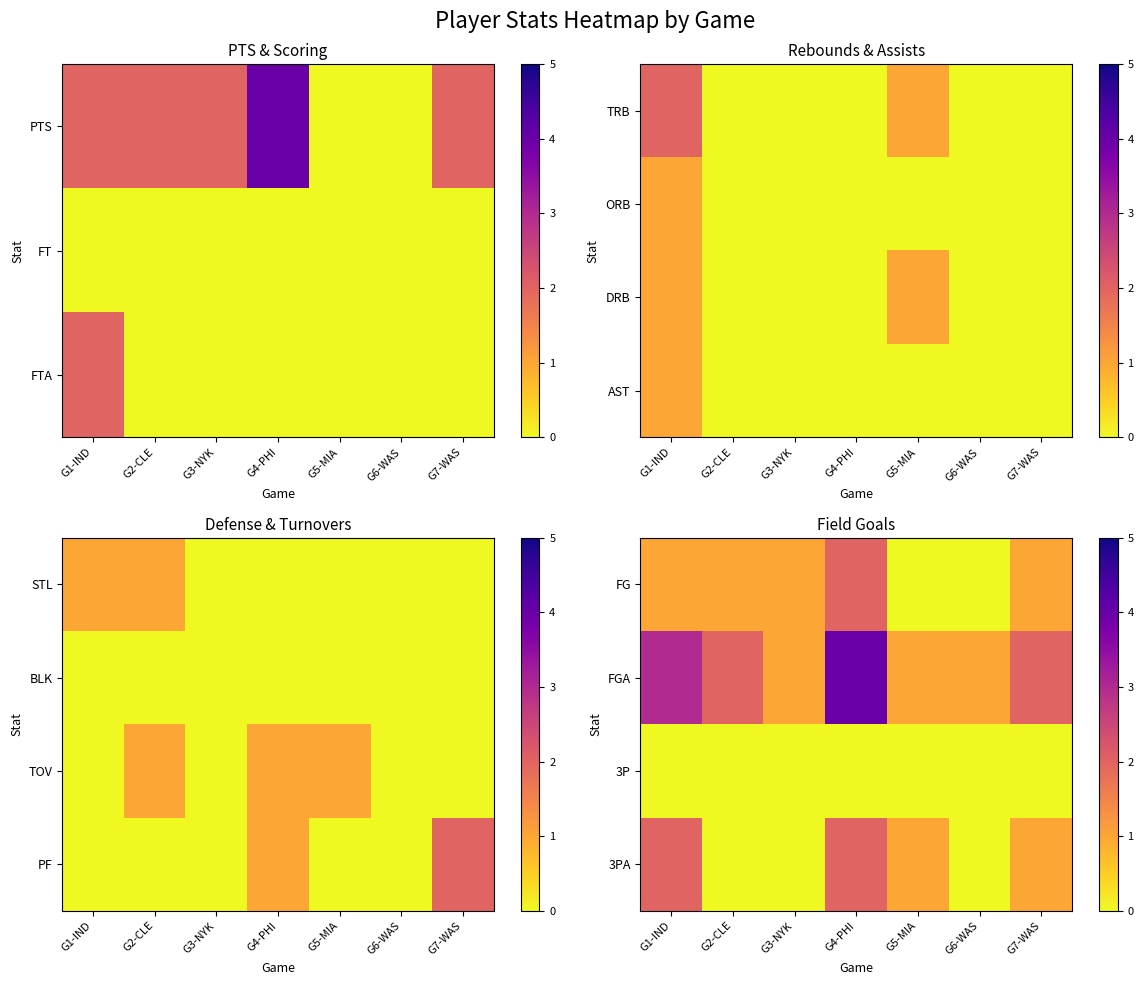

Is it true that FG equals 1 at G1-IND?

True